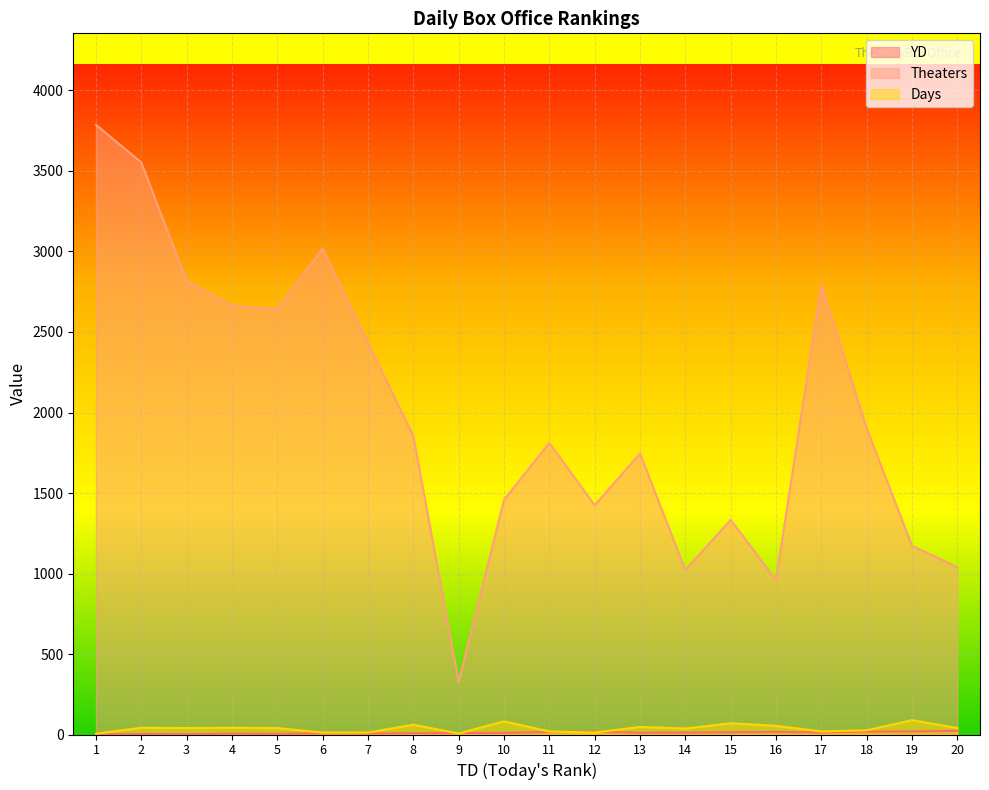

True or false: YD has a value of 5 at 17.

False